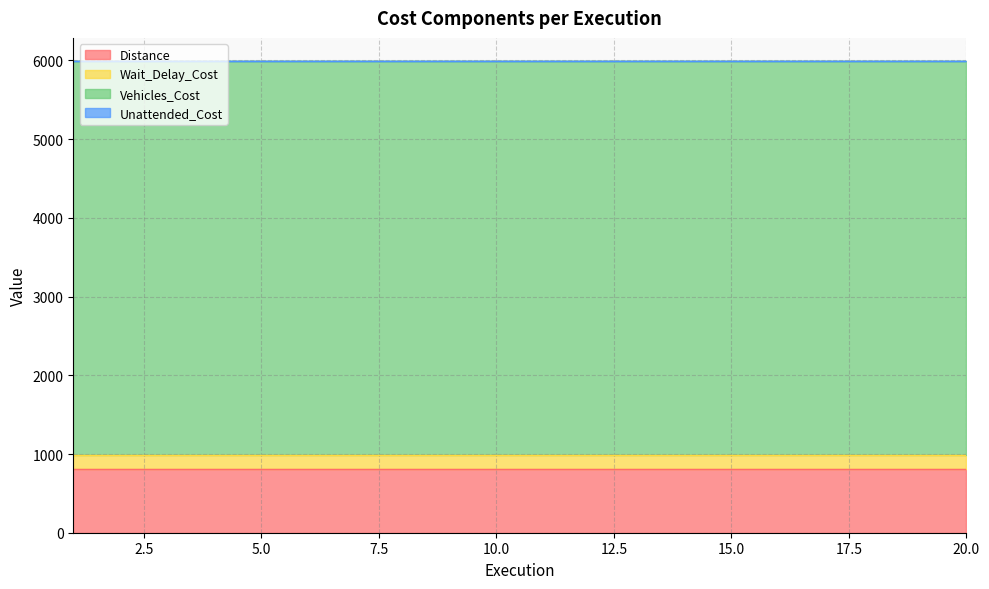

Where is Wait_Delay_Cost nearest to the value 181?

1